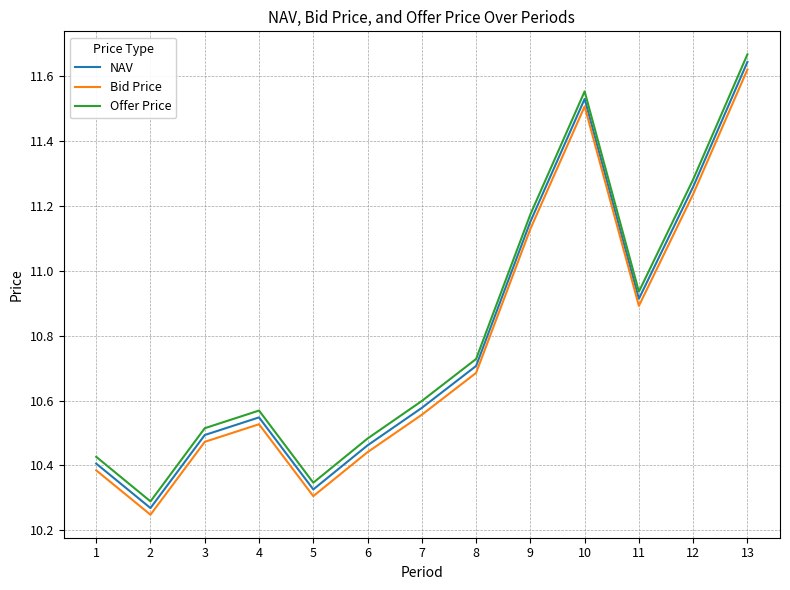

What is the difference between the maximum and minimum values in the Offer Price series?

1.4